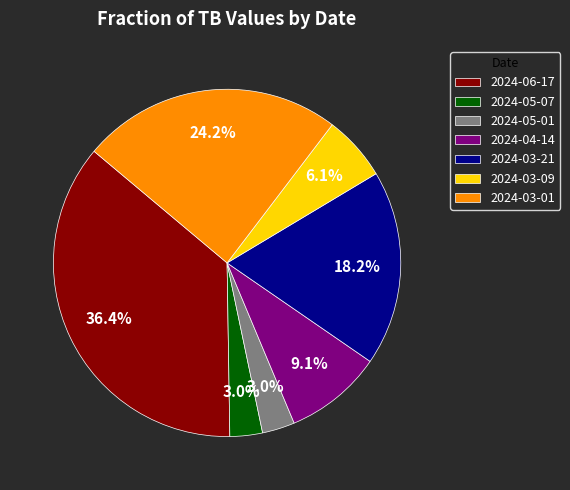

How many segments does this pie chart have?

7